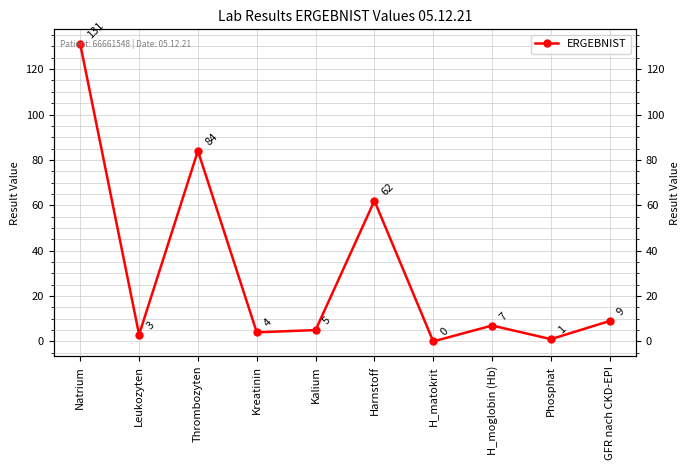

What is the value of the 4th point from the left?

4